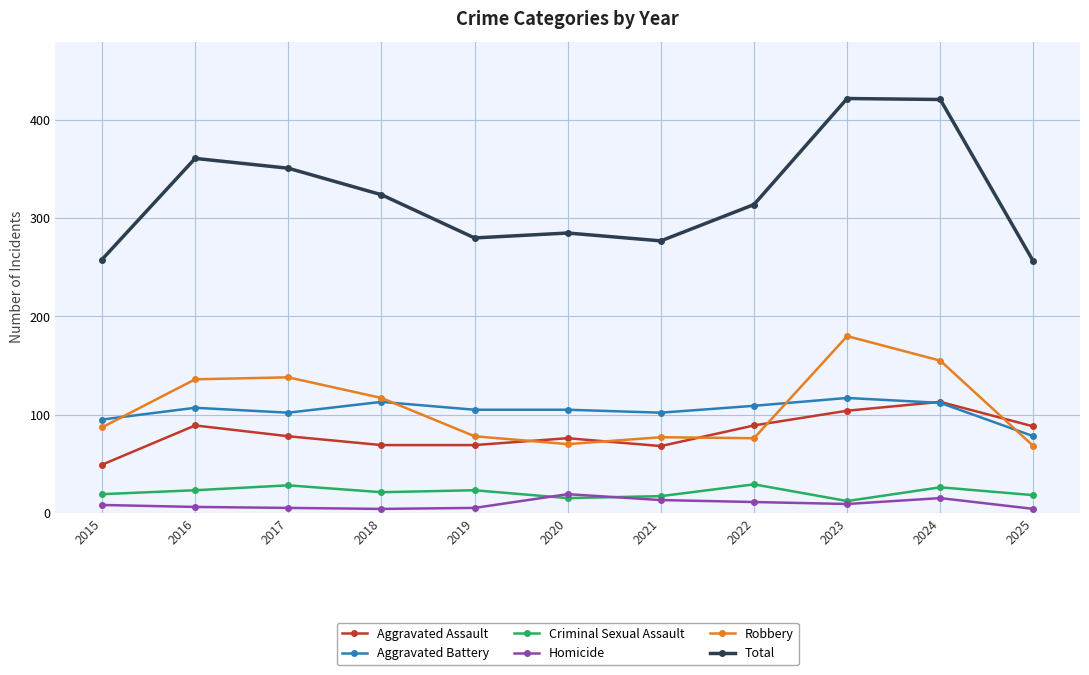

True or false: Total and Robbery cross at least once.

False